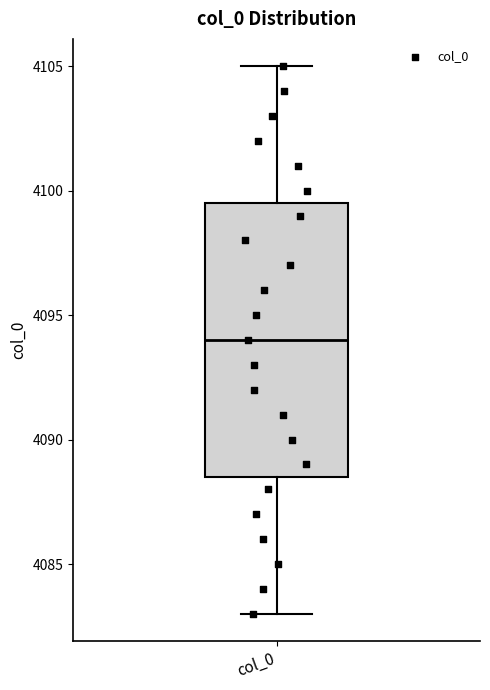

Transcribe this box plot: give where the median line is, the range the box spans, and where the two whiskers end, as read against the y-axis. The values are not printed on the chart, so give them approximately, as read against the axis.

median 4094.0, box 4088.5 to 4099.5, whiskers 4083.0 to 4105.0